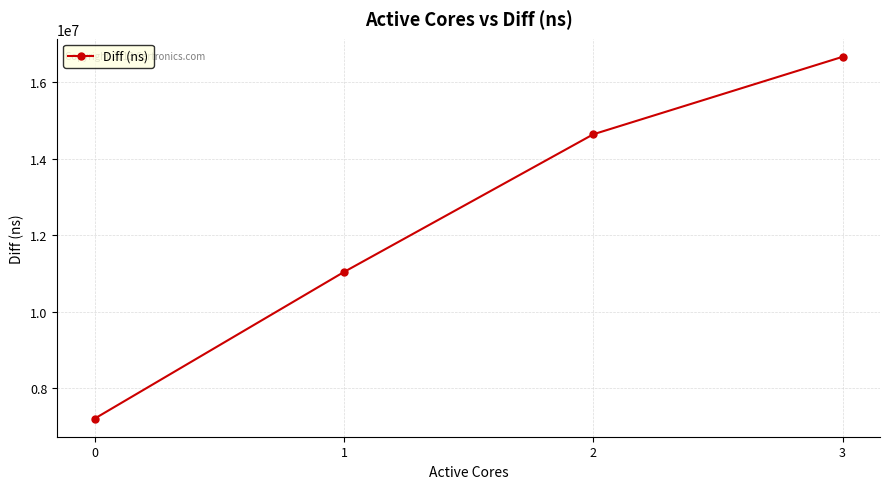

What is the difference between the values at 0 and 2?

7433133